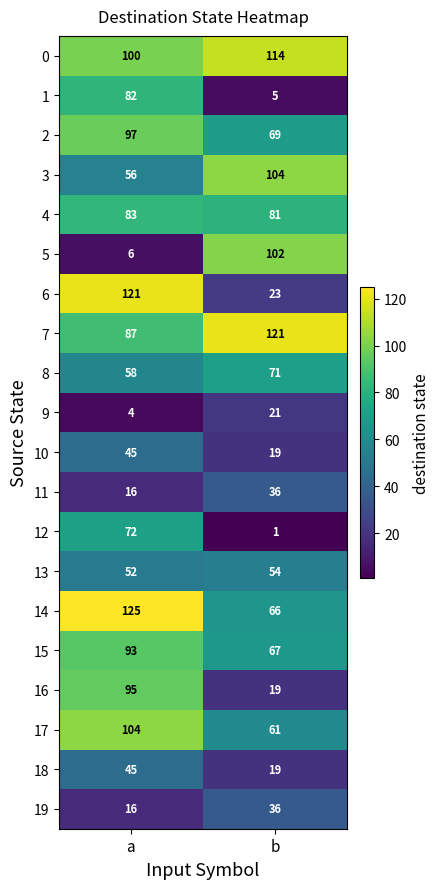

What value does the 5 series have at a, to the nearest 10?

10